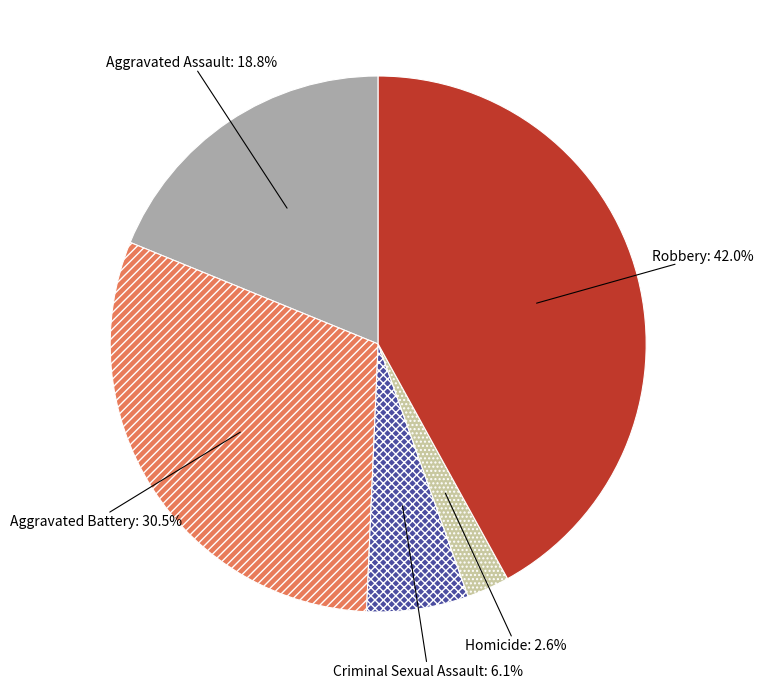

Is it true that Aggravated Battery is 24% of the pie?

False